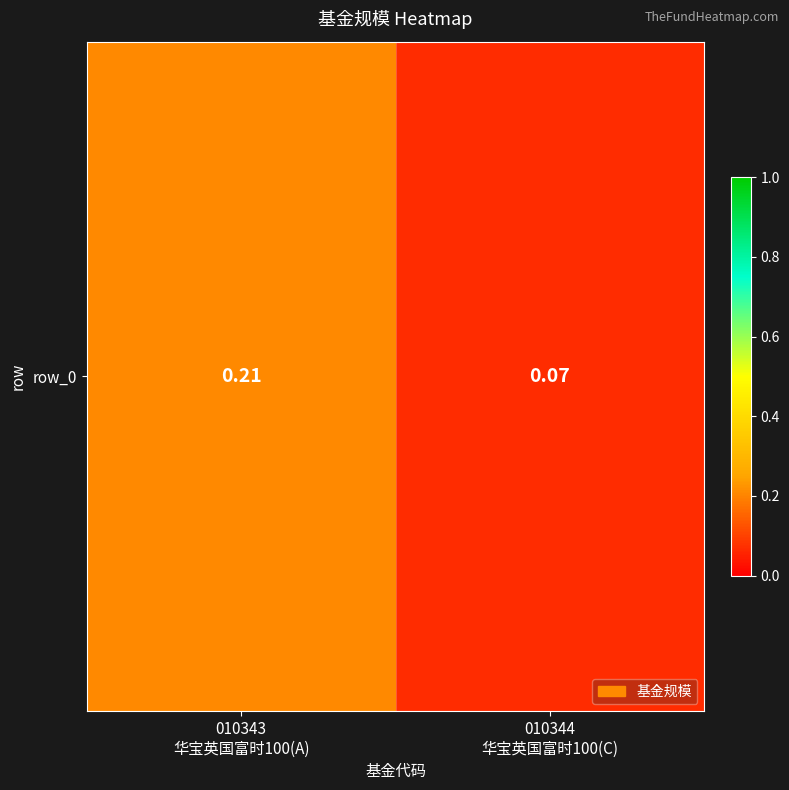

What is the sum of the values at 010343
华宝英国富时100(A) and 010344
华宝英国富时100(C)?

0.3